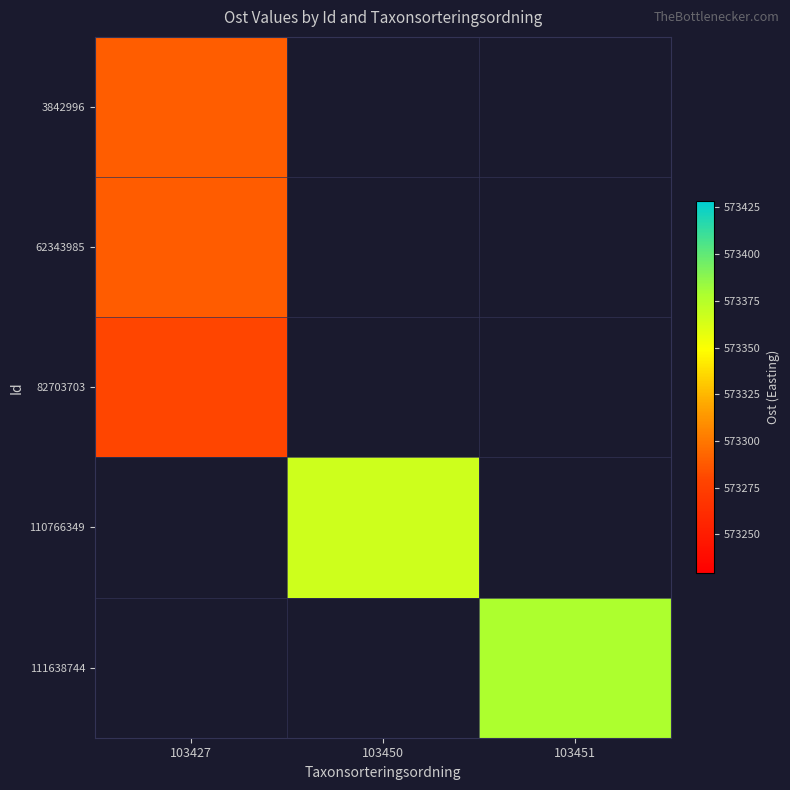

At how many categories does at least one series exceed 573349?

2